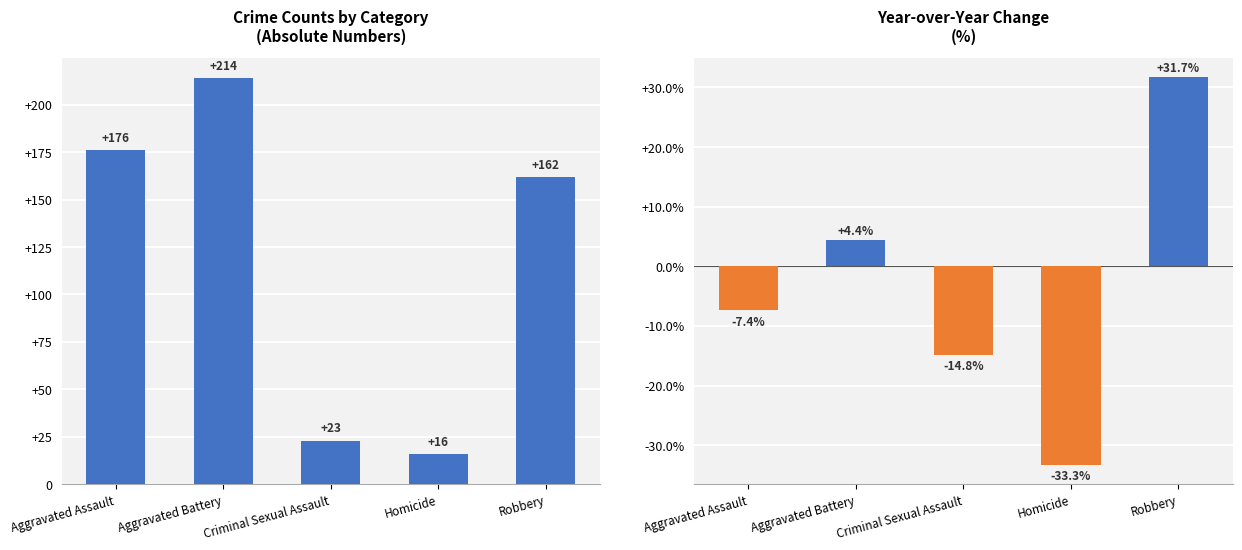

List the series in order of their peak value, lowest first.

YoY % change (2022→2023), 2023 count